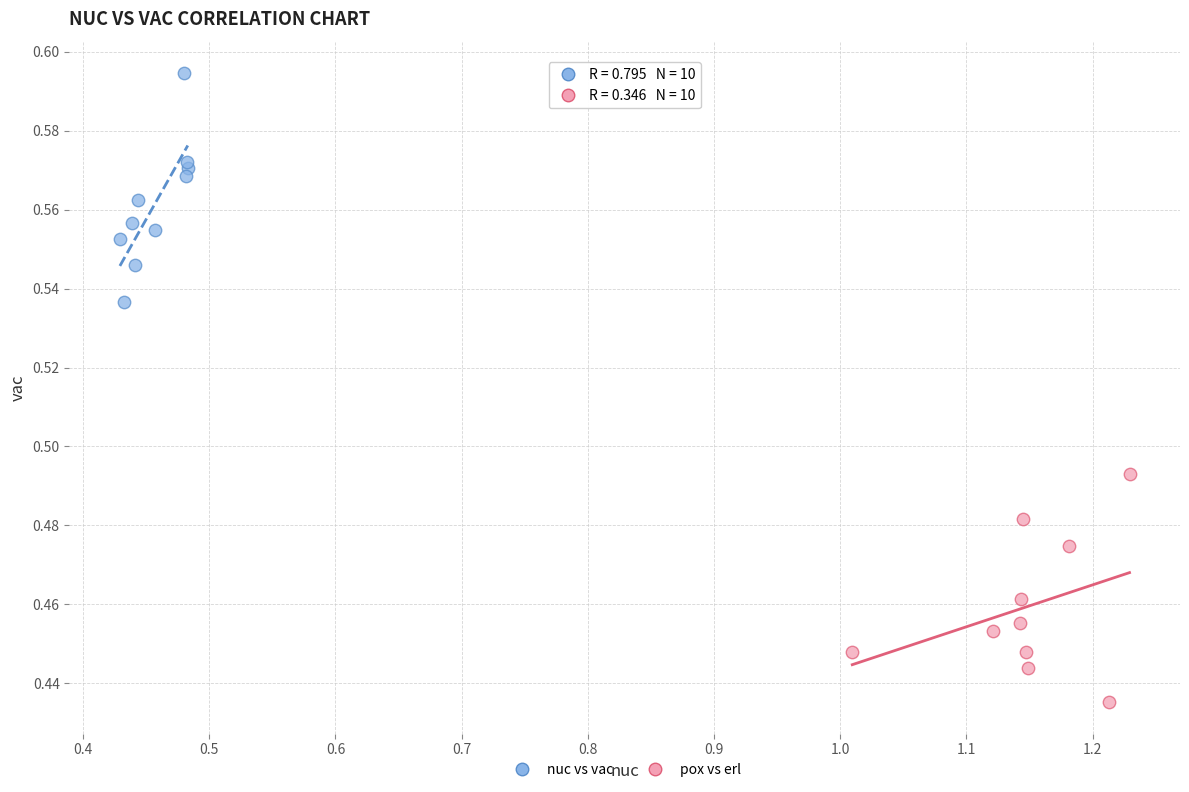

Which series contains the lowest Y value?

pox vs erl